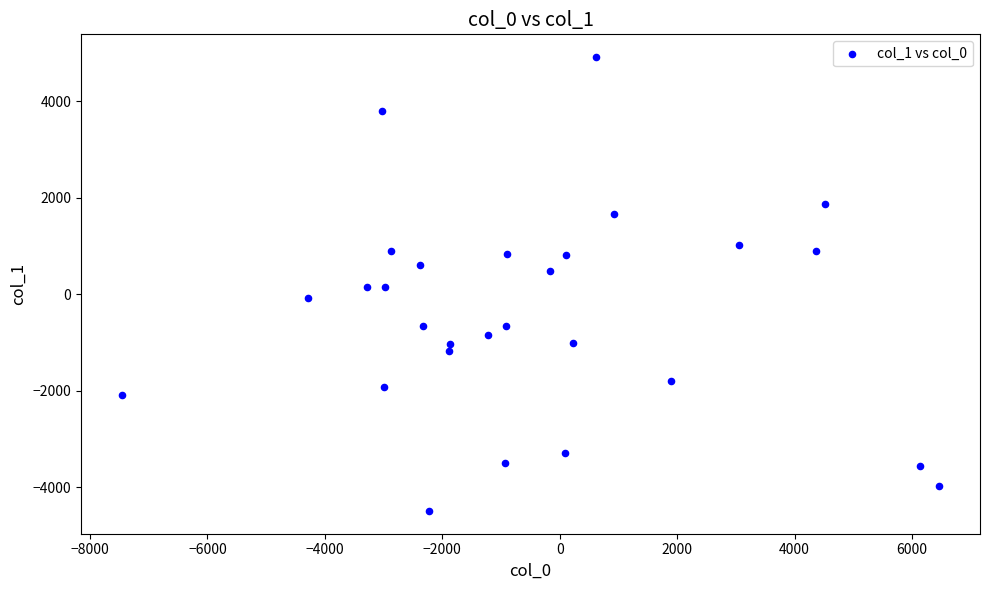

What is the range of X values (max minus min)?

13915.3